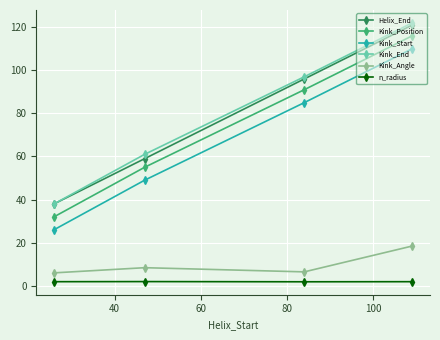

True or false: Kink_Angle has more than 2 interior local peaks.

False